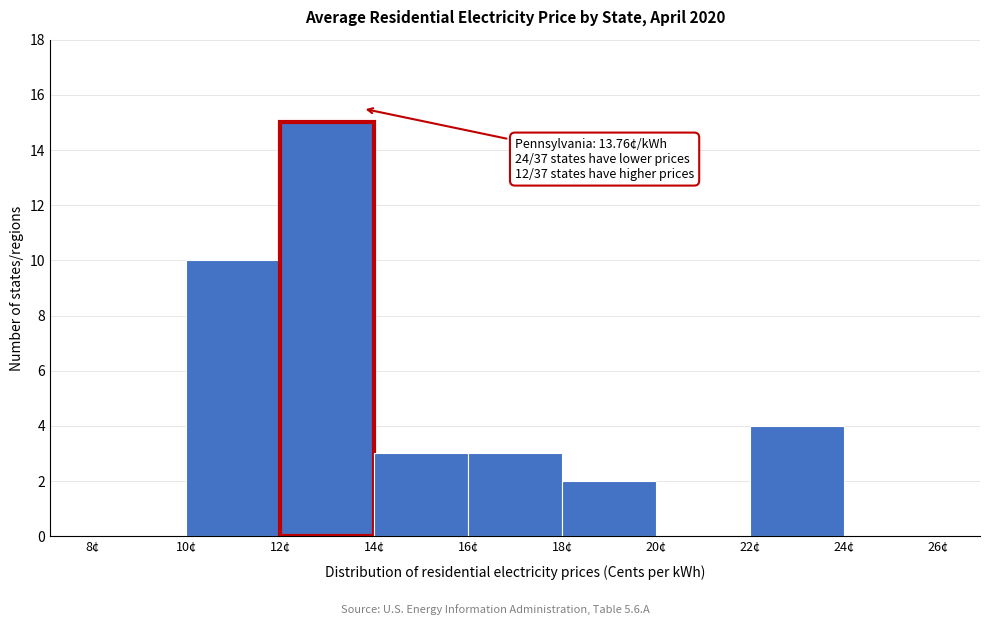

Which range on the x-axis has the tallest bar?

12 to 14